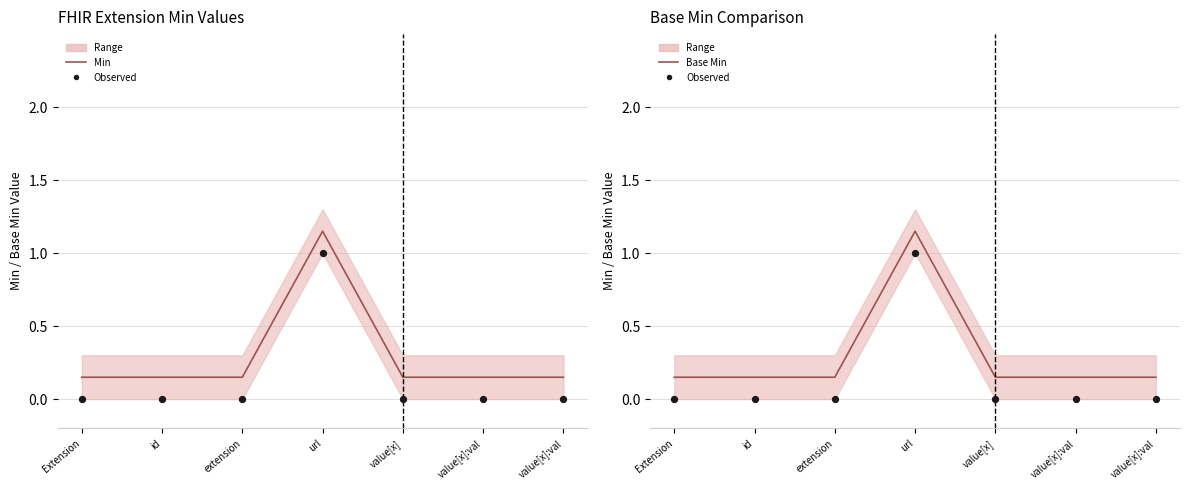

At how many categories does at least one series exceed 0?

7